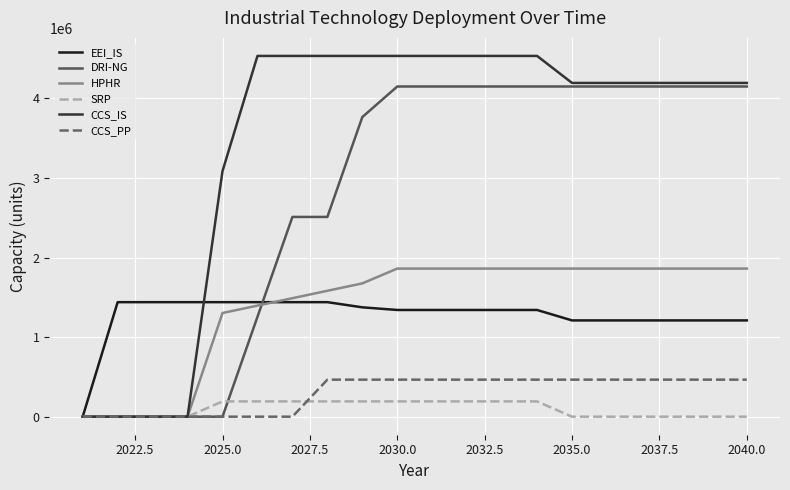

Which series has the widest spread of values?

CCS_IS